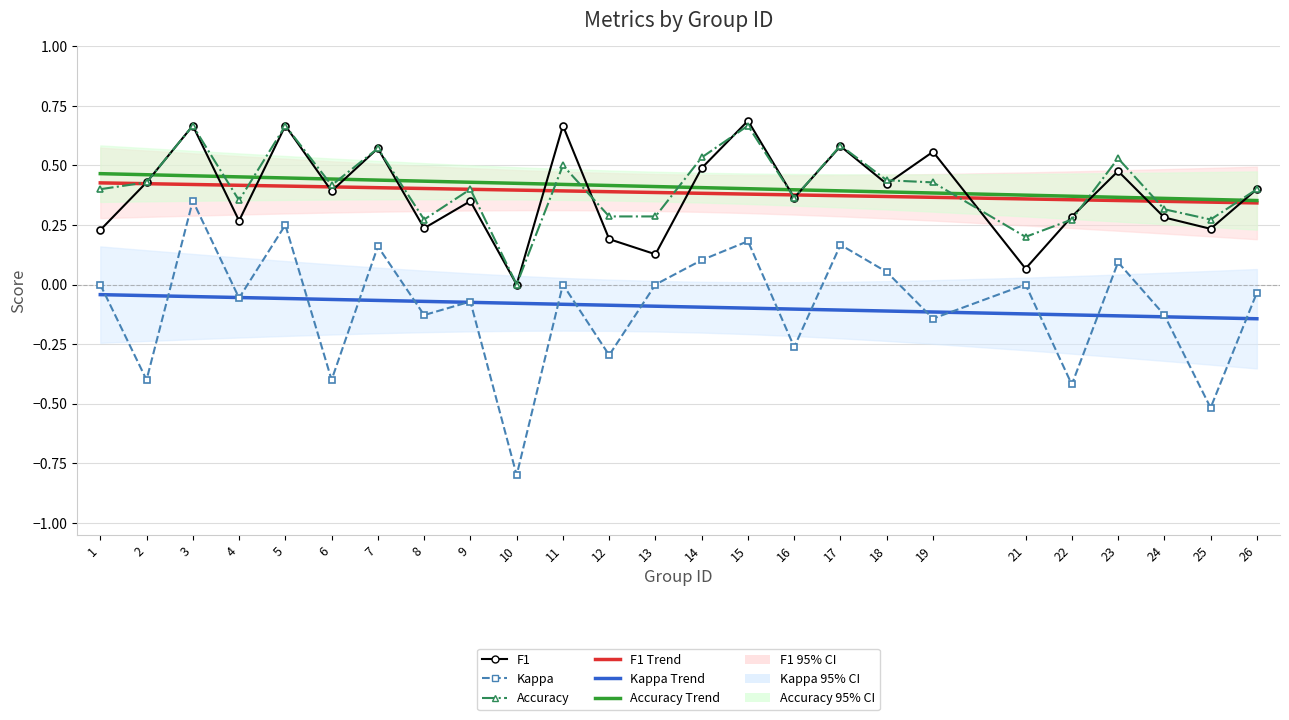

What is the average value of the Kappa series?

-0.1